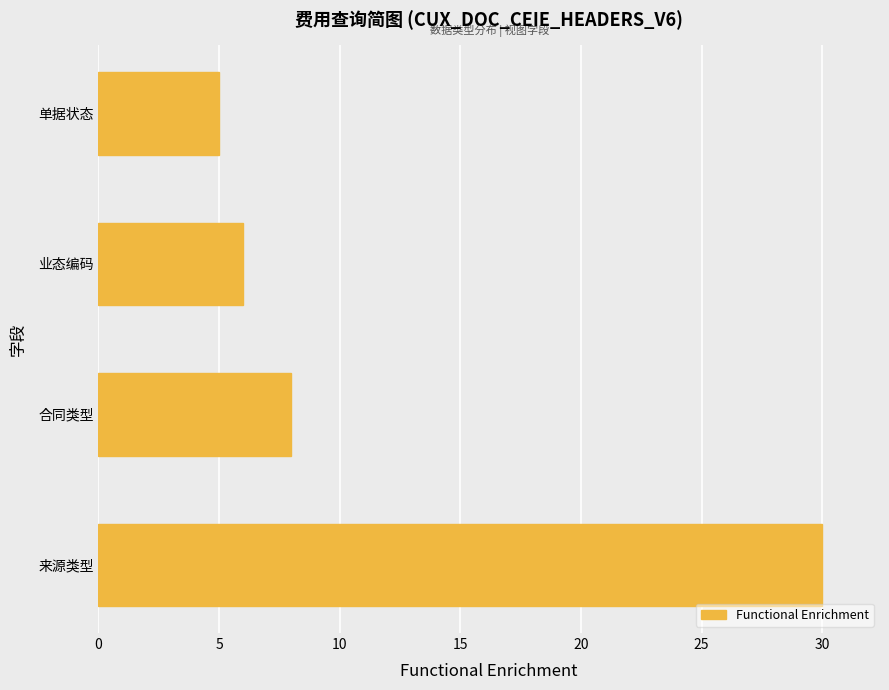

Which has a higher value, 合同类型 or 单据状态?

合同类型